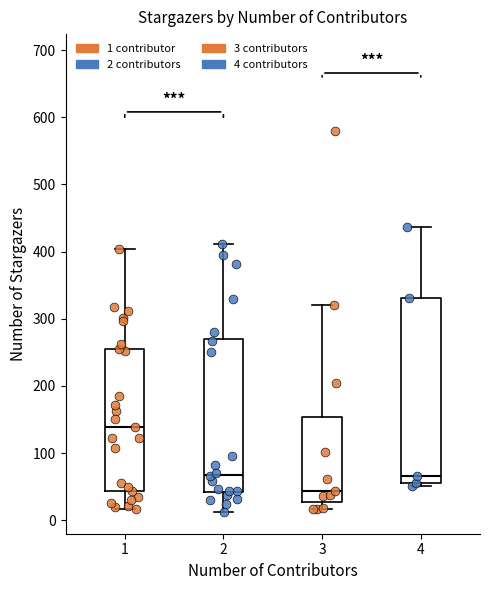

Where does the upper whisker of the box at x = 4 end on the y-axis? The values are not printed on the chart, so give them approximately, as read against the axis.

440